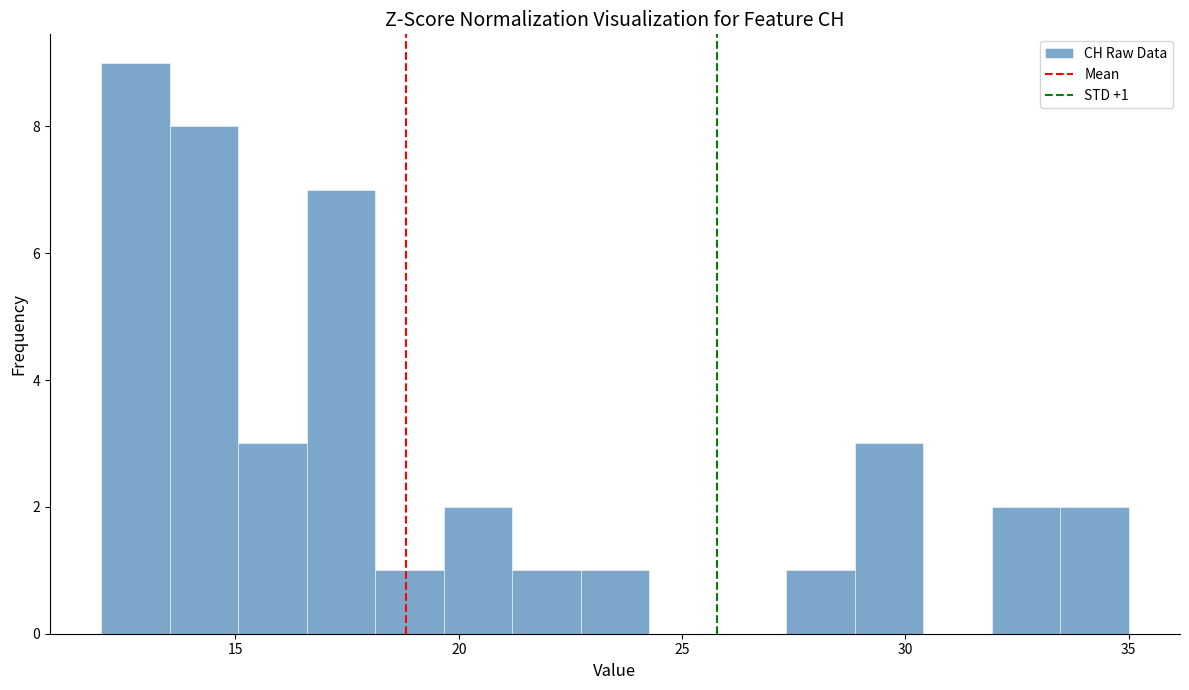

Around what value on the x-axis is the tallest bar? Give the approximate position of its centre, as read against the axis.

13.0